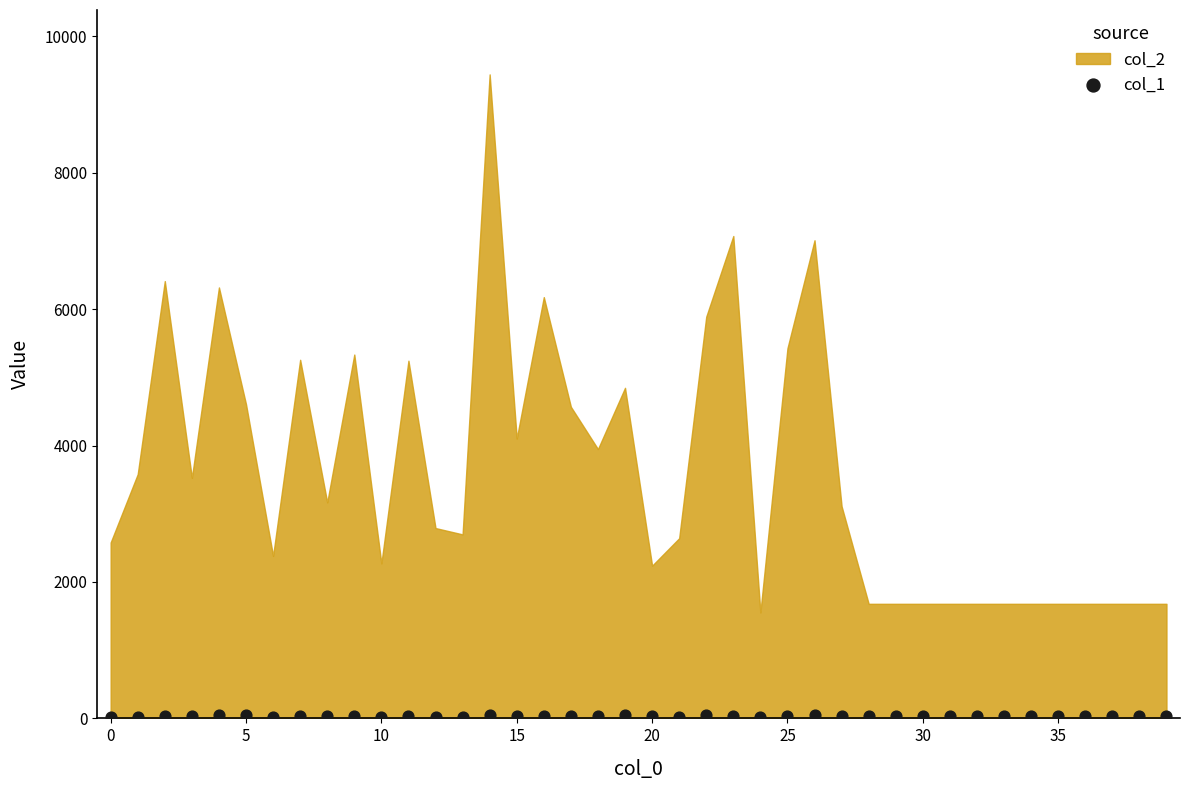

What is the range of Y values (max minus min)?

38